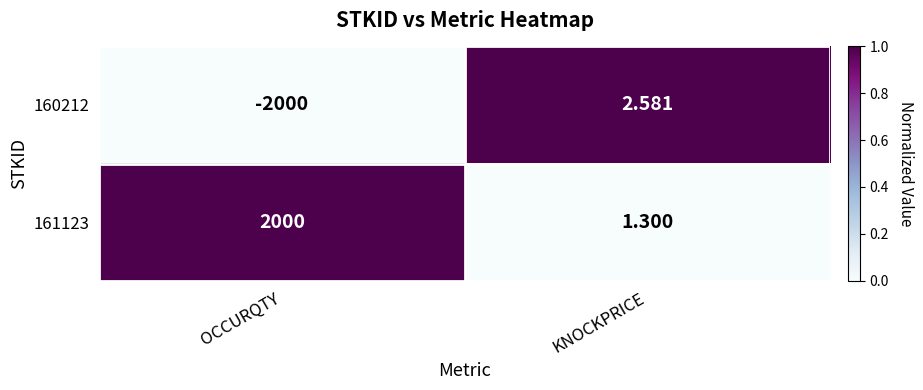

At which category does the chart reach its minimum across all series?

OCCURQTY